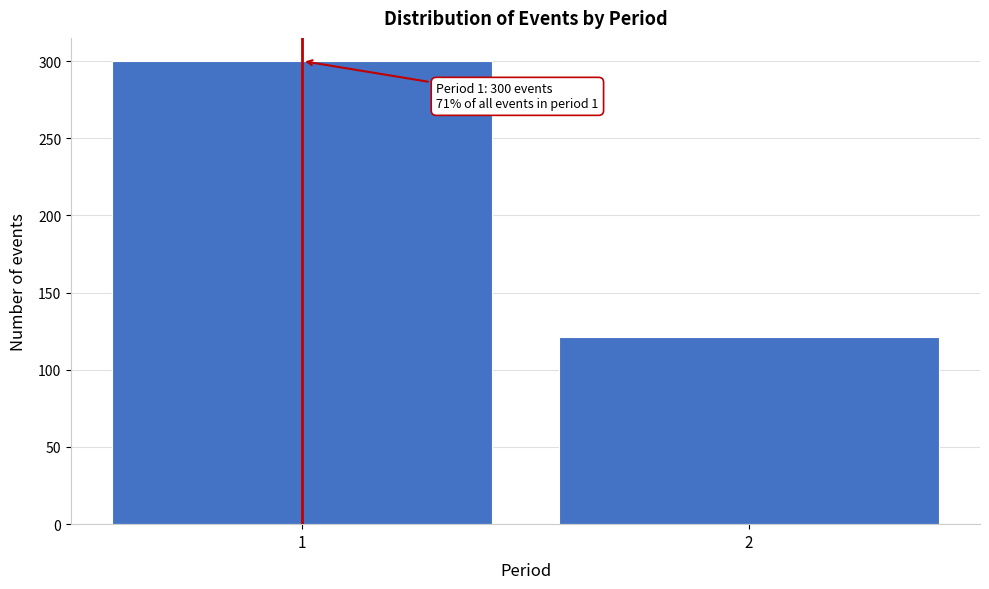

Reading right to left, what are all the values shown in this chart?

121	300